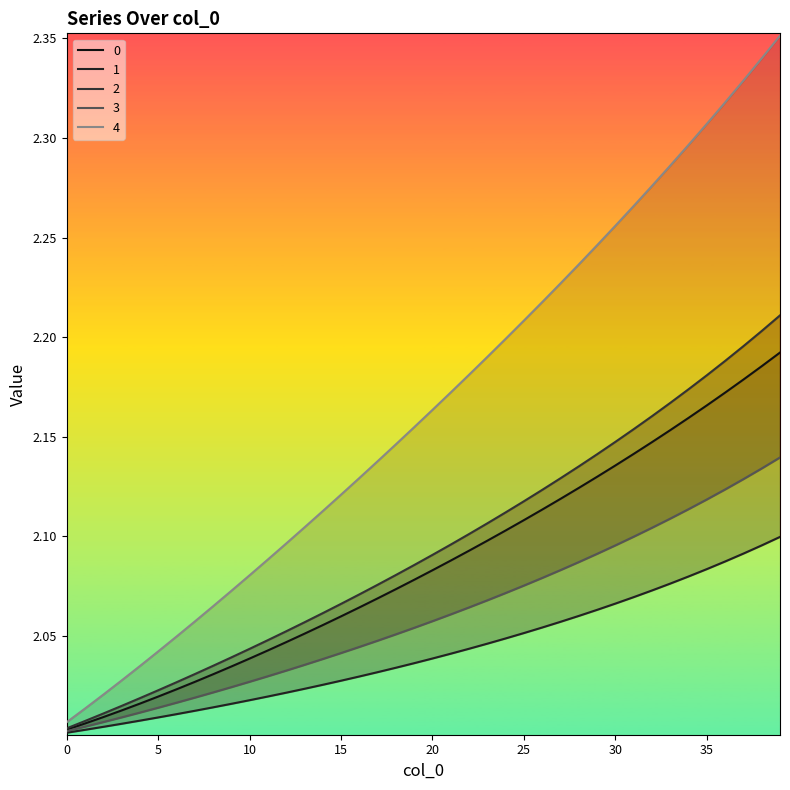

Does the chart display data point markers on the line(s)?

No